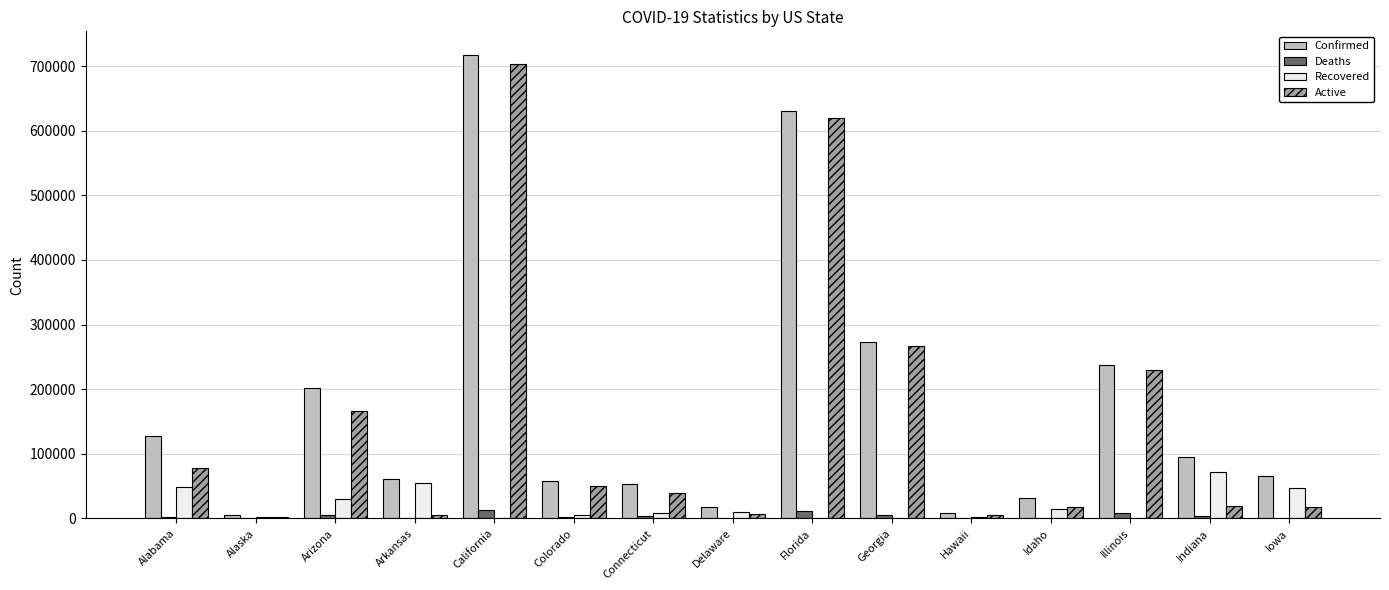

At which category does the chart reach its peak across all series?

California